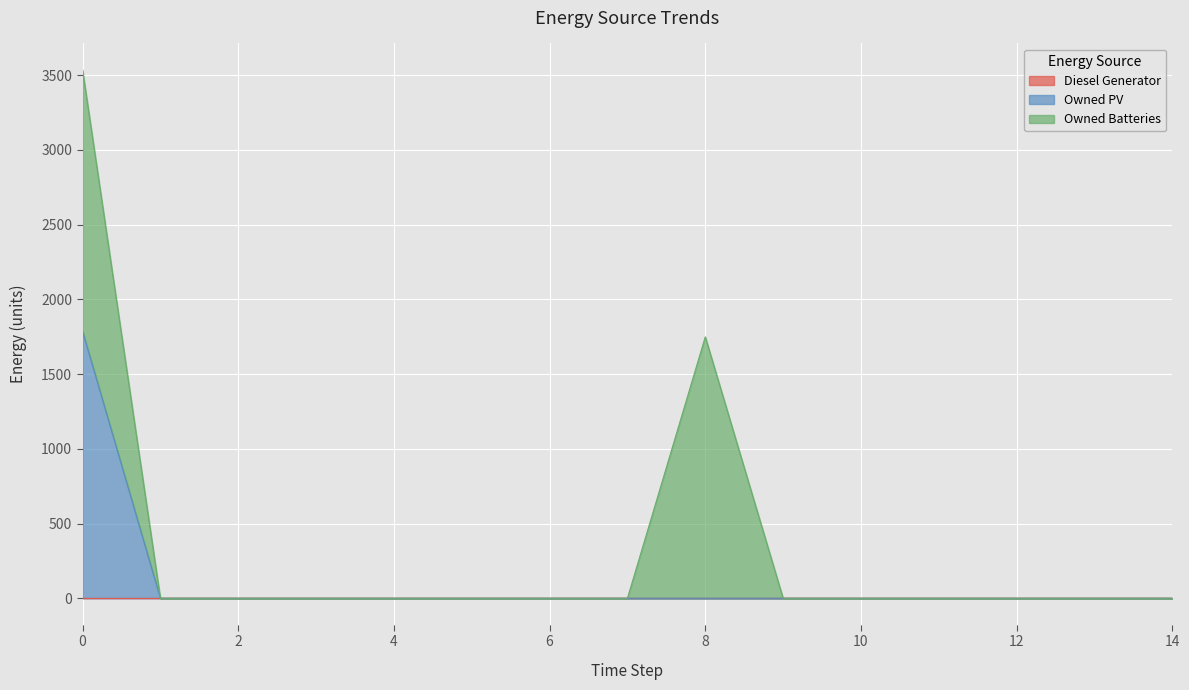

What is the greatest value displayed?

1787